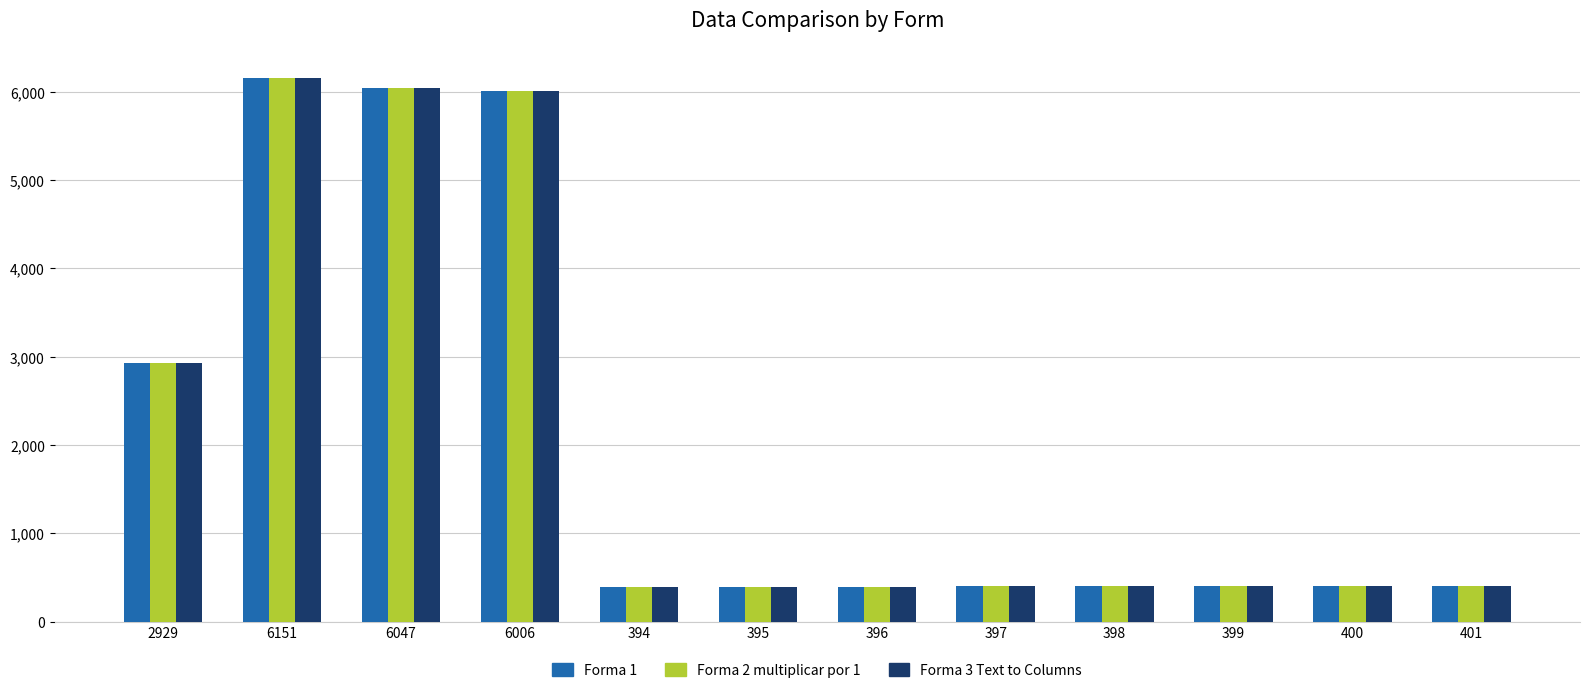

How many groups of bars are there?

12